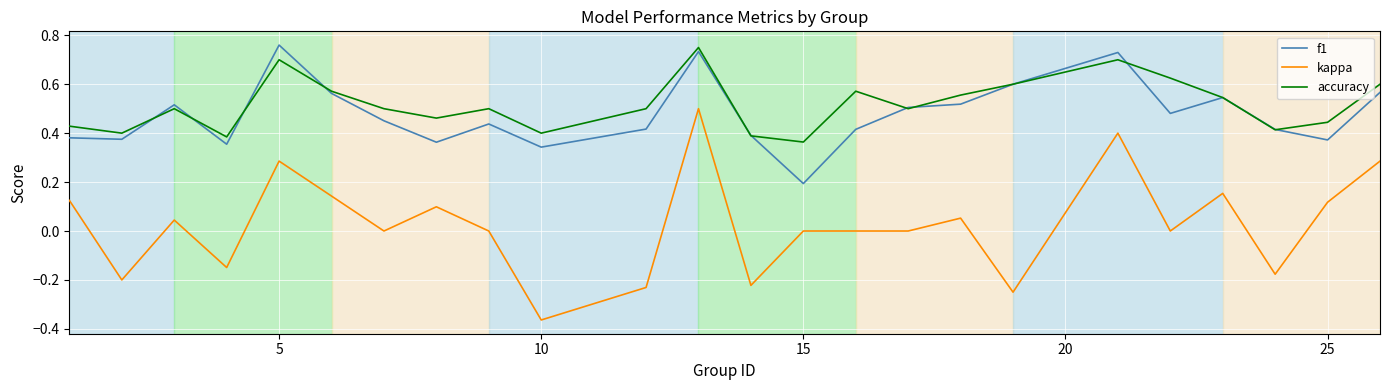

True or false: accuracy and kappa intersect in this chart.

False